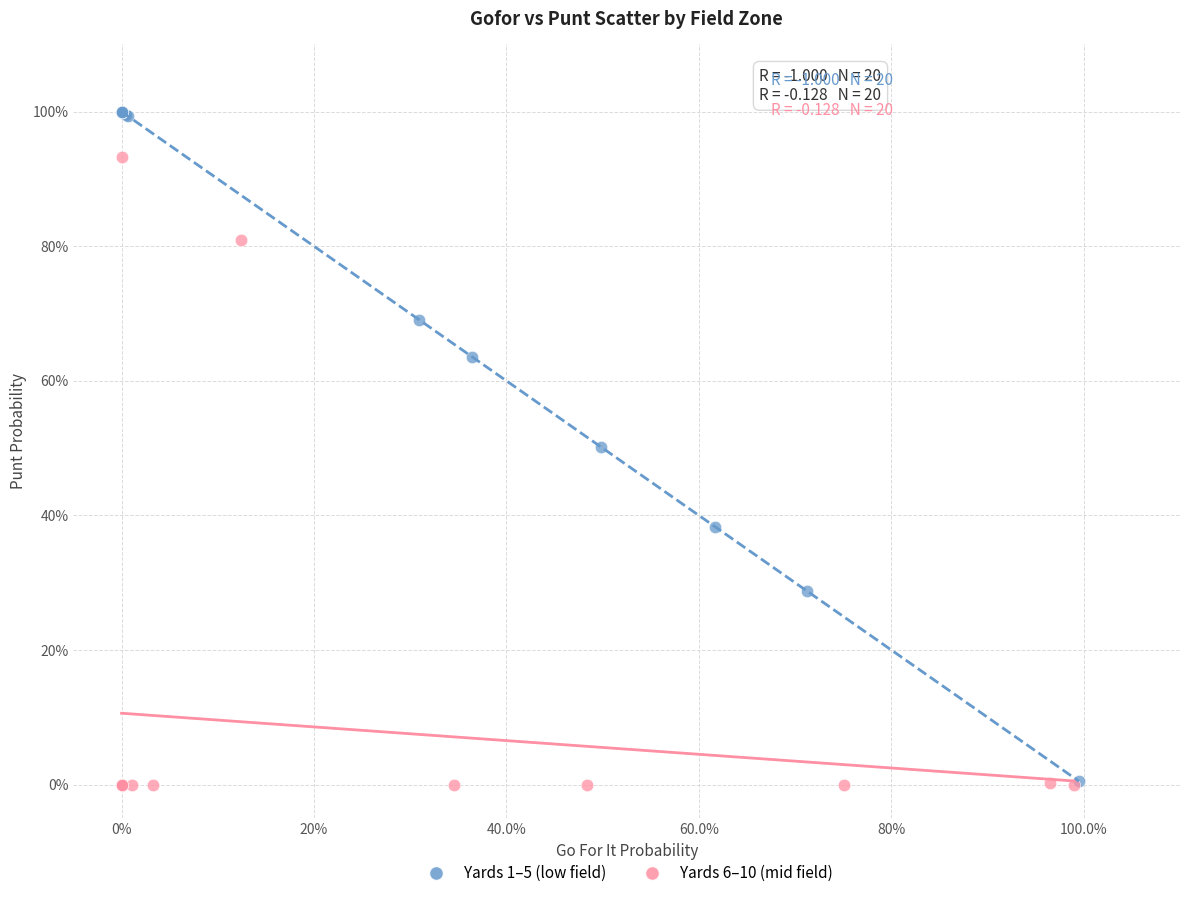

What are all the series names shown in the legend?

Yards 1–5 (low field), Yards 6–10 (mid field)